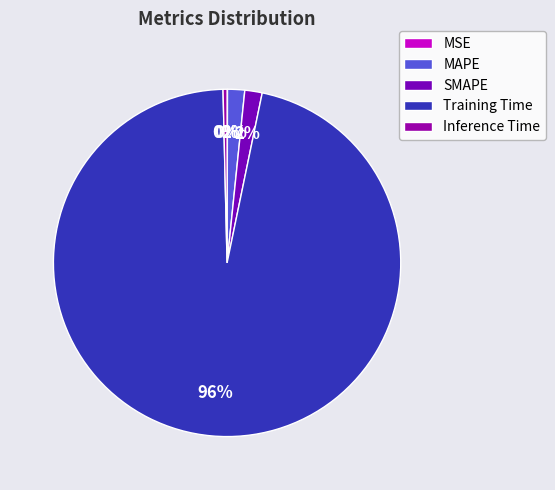

Do SMAPE and MAPE together represent more than half of the pie?

No